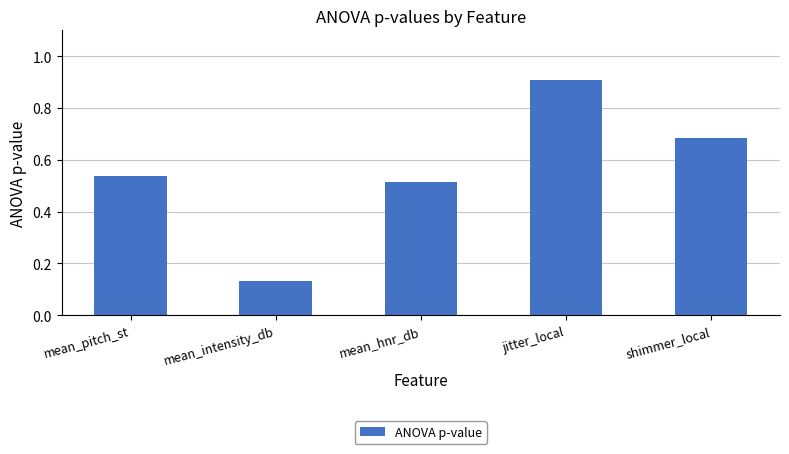

Which has a higher value, shimmer_local or mean_intensity_db?

shimmer_local